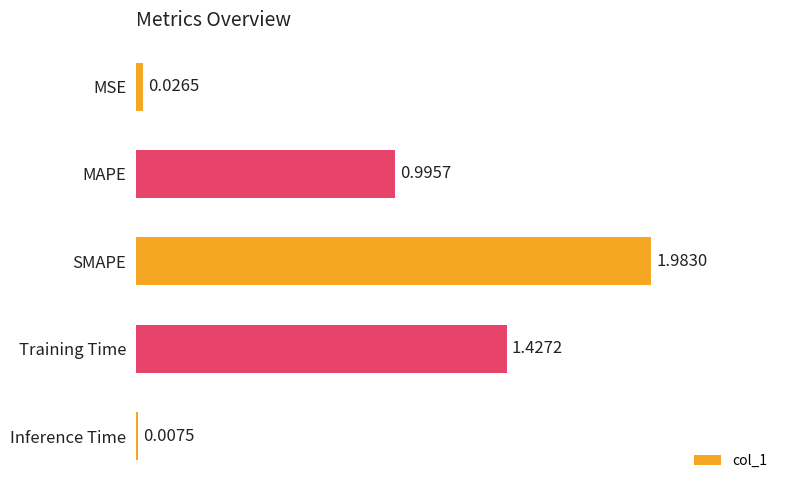

What is the difference between the values at MAPE and Inference Time?

1.0